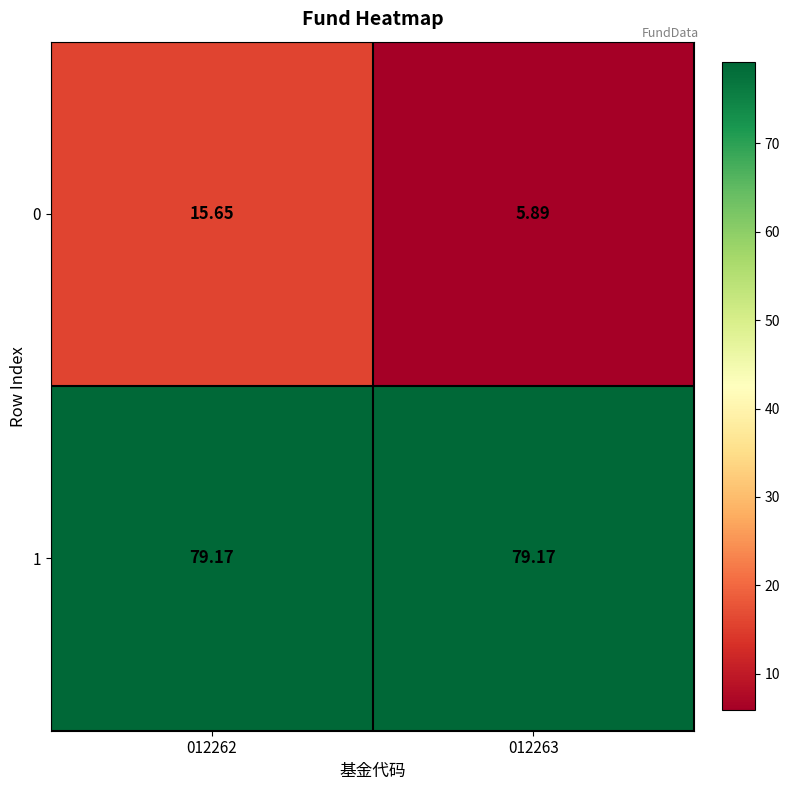

Rank the series by their average value, from lowest to highest.

0, 1